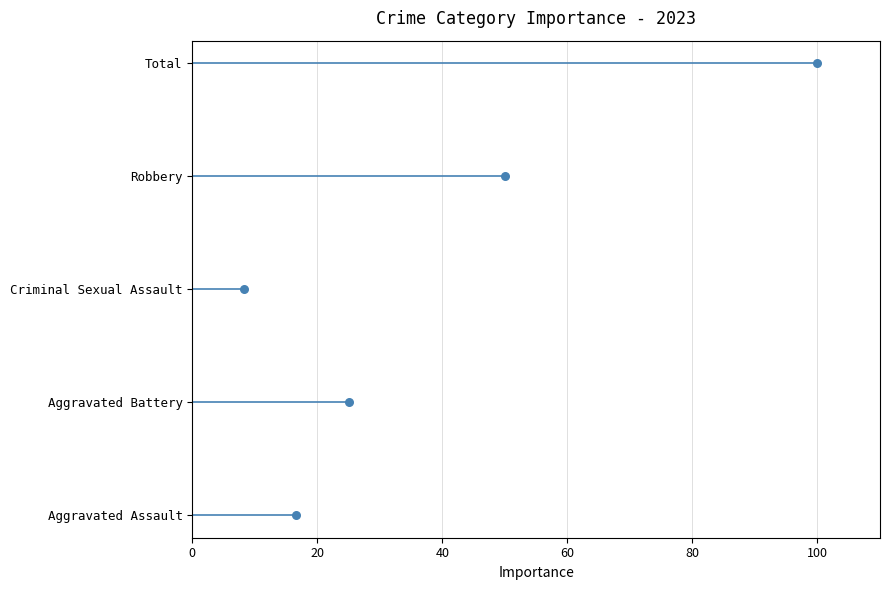

Which has a higher value, 60 or −20?

60